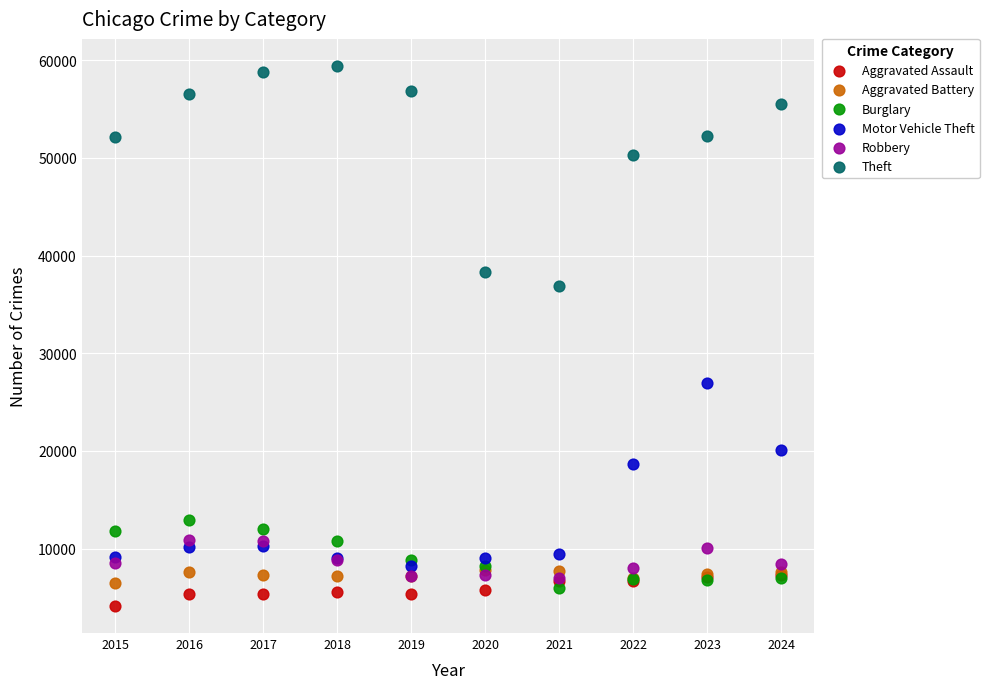

In the Motor Vehicle Theft series, what Y value is closest to 17585?

18648